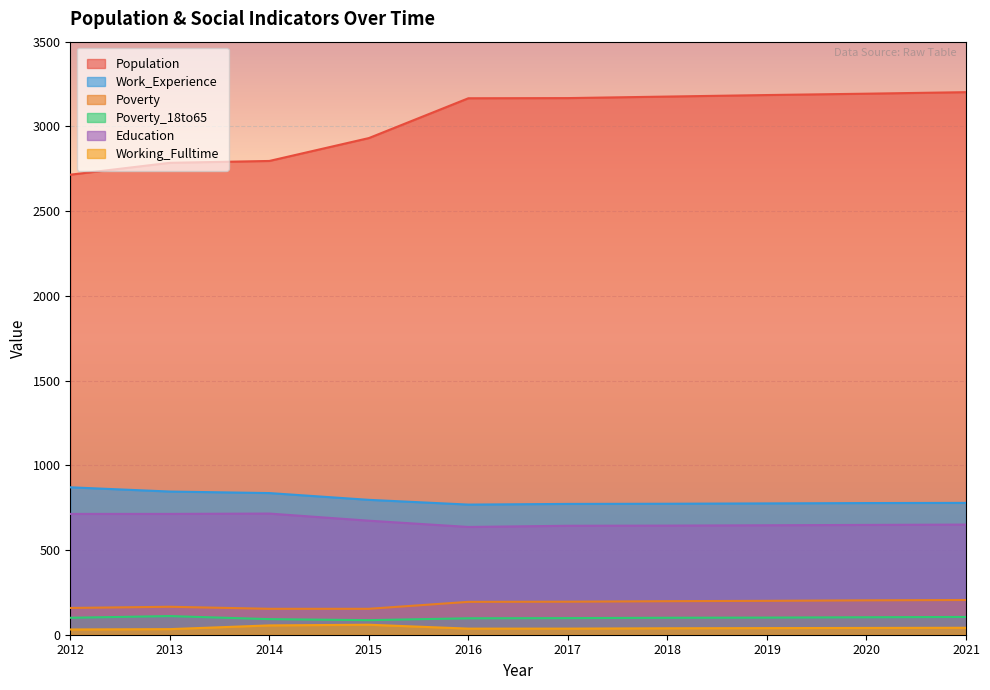

What is the difference between the second highest and second lowest values in the Poverty_18to65 series?

13